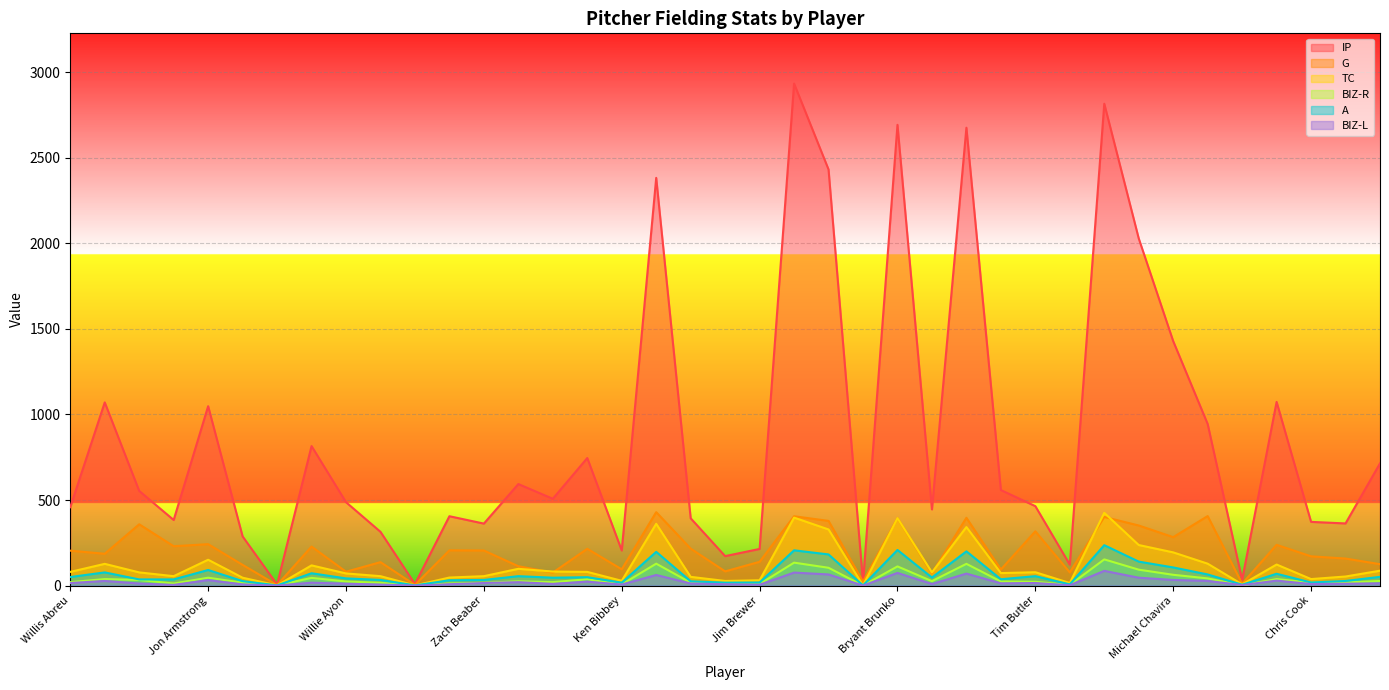

Reading right to left, transcribe all the data shown in this chart.

IP: Tim Cooley=714.0	John Cook=363.0	Chris Cook=372.2	Bob Comito=1073.0	Matt Clement=33.1	Terry Chrisman=944.1	Michael Chavira=1428.1	Matt Charland=2028.1	Dave Cantrall=2815.2	Josh Cannon=122.2	Tim Butler=464.0	John Butler=558.1	Aaron Burden=2675.1	Pat Bunyan=445.0	Bryant Brunko=2692.0	Gregg Brown=19.1	Chris Brown=2431.1	Noah Broussard=2933.2	Jim Brewer=214.1	Mike Brazelton=172.1	Grant Bouchard=393.1	Nate Bonner=2382.1	Ken Bibbey=205.0	Jay Bentz=745.2	Ben Beaumont=507.1	Dennis Beauchamp=593.1	Zach Beaber=362.1	Scott Batten=405.2	Mike Barrows=9.0	Brad Banks=314.0	Willie Ayon=487.2	James Augustine=815.0	Brian Atwood=6.2	Josh Ashurst=287.2	Jon Armstrong=1048.0	Jon Alvarez=383.1	Ross Adams=553.0	Erik Adams=1070.2	Willis Abreu=458.1
G: Tim Cooley=125.0	John Cook=158.0	Chris Cook=171.0	Bob Comito=238.0	Matt Clement=11.0	Terry Chrisman=406.0	Michael Chavira=283.0	Matt Charland=351.0	Dave Cantrall=401.0	Josh Cannon=77.0	Tim Butler=317.0	John Butler=94.0	Aaron Burden=396.0	Pat Bunyan=72.0	Bryant Brunko=394.0	Gregg Brown=23.0	Chris Brown=378.0	Noah Broussard=405.0	Jim Brewer=139.0	Mike Brazelton=83.0	Grant Bouchard=216.0	Nate Bonner=429.0	Ken Bibbey=95.0	Jay Bentz=215.0	Ben Beaumont=76.0	Dennis Beauchamp=113.0	Zach Beaber=205.0	Scott Batten=206.0	Mike Barrows=4.0	Brad Banks=137.0	Willie Ayon=81.0	James Augustine=228.0	Brian Atwood=3.0	Josh Ashurst=121.0	Jon Armstrong=242.0	Jon Alvarez=230.0	Ross Adams=358.0	Erik Adams=186.0	Willis Abreu=204.0
TC: Tim Cooley=87.0	John Cook=53.0	Chris Cook=38.0	Bob Comito=123.0	Matt Clement=7.0	Terry Chrisman=128.0	Michael Chavira=194.0	Matt Charland=237.0	Dave Cantrall=425.0	Josh Cannon=15.0	Tim Butler=78.0	John Butler=73.0	Aaron Burden=342.0	Pat Bunyan=77.0	Bryant Brunko=394.0	Gregg Brown=1.0	Chris Brown=328.0	Noah Broussard=397.0	Jim Brewer=31.0	Mike Brazelton=27.0	Grant Bouchard=51.0	Nate Bonner=361.0	Ken Bibbey=28.0	Jay Bentz=80.0	Ben Beaumont=82.0	Dennis Beauchamp=98.0	Zach Beaber=55.0	Scott Batten=47.0	Mike Barrows=1.0	Brad Banks=55.0	Willie Ayon=71.0	James Augustine=118.0	Brian Atwood=1.0	Josh Ashurst=46.0	Jon Armstrong=151.0	Jon Alvarez=55.0	Ross Adams=77.0	Erik Adams=127.0	Willis Abreu=80.0
BIZ-R: Tim Cooley=27.0	John Cook=18.0	Chris Cook=17.0	Bob Comito=38.0	Matt Clement=1.0	Terry Chrisman=42.0	Michael Chavira=63.0	Matt Charland=93.0	Dave Cantrall=153.0	Josh Cannon=4.0	Tim Butler=22.0	John Butler=24.0	Aaron Burden=127.0	Pat Bunyan=26.0	Bryant Brunko=112.0	Gregg Brown=0.0	Chris Brown=104.0	Noah Broussard=134.0	Jim Brewer=9.0	Mike Brazelton=9.0	Grant Bouchard=17.0	Nate Bonner=128.0	Ken Bibbey=7.0	Jay Bentz=37.0	Ben Beaumont=20.0	Dennis Beauchamp=25.0	Zach Beaber=16.0	Scott Batten=12.0	Mike Barrows=1.0	Brad Banks=16.0	Willie Ayon=24.0	James Augustine=45.0	Brian Atwood=1.0	Josh Ashurst=17.0	Jon Armstrong=46.0	Jon Alvarez=12.0	Ross Adams=33.0	Erik Adams=38.0	Willis Abreu=20.0
A: Tim Cooley=51.0	John Cook=27.0	Chris Cook=18.0	Bob Comito=69.0	Matt Clement=5.0	Terry Chrisman=65.0	Michael Chavira=106.0	Matt Charland=140.0	Dave Cantrall=236.0	Josh Cannon=7.0	Tim Butler=55.0	John Butler=37.0	Aaron Burden=200.0	Pat Bunyan=47.0	Bryant Brunko=208.0	Gregg Brown=1.0	Chris Brown=182.0	Noah Broussard=206.0	Jim Brewer=18.0	Mike Brazelton=17.0	Grant Bouchard=25.0	Nate Bonner=197.0	Ken Bibbey=17.0	Jay Bentz=49.0	Ben Beaumont=46.0	Dennis Beauchamp=55.0	Zach Beaber=33.0	Scott Batten=31.0	Mike Barrows=1.0	Brad Banks=33.0	Willie Ayon=42.0	James Augustine=72.0	Brian Atwood=1.0	Josh Ashurst=26.0	Jon Armstrong=91.0	Jon Alvarez=36.0	Ross Adams=36.0	Erik Adams=77.0	Willis Abreu=50.0
BIZ-L: Tim Cooley=13.0	John Cook=11.0	Chris Cook=9.0	Bob Comito=29.0	Matt Clement=3.0	Terry Chrisman=27.0	Michael Chavira=33.0	Matt Charland=46.0	Dave Cantrall=86.0	Josh Cannon=2.0	Tim Butler=15.0	John Butler=13.0	Aaron Burden=70.0	Pat Bunyan=9.0	Bryant Brunko=74.0	Gregg Brown=0.0	Chris Brown=65.0	Noah Broussard=76.0	Jim Brewer=5.0	Mike Brazelton=8.0	Grant Bouchard=12.0	Nate Bonner=62.0	Ken Bibbey=6.0	Jay Bentz=23.0	Ben Beaumont=10.0	Dennis Beauchamp=20.0	Zach Beaber=15.0	Scott Batten=8.0	Mike Barrows=0.0	Brad Banks=6.0	Willie Ayon=11.0	James Augustine=17.0	Brian Atwood=0.0	Josh Ashurst=7.0	Jon Armstrong=32.0	Jon Alvarez=4.0	Ross Adams=12.0	Erik Adams=27.0	Willis Abreu=15.0